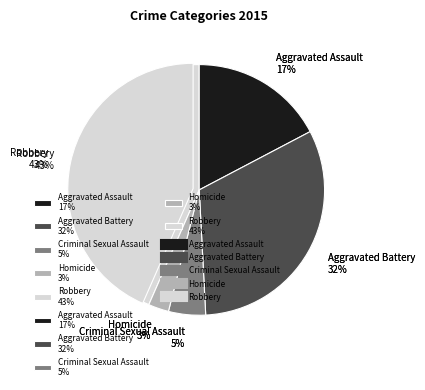

What percentage is NOT represented by Aggravated Battery?

68.1%